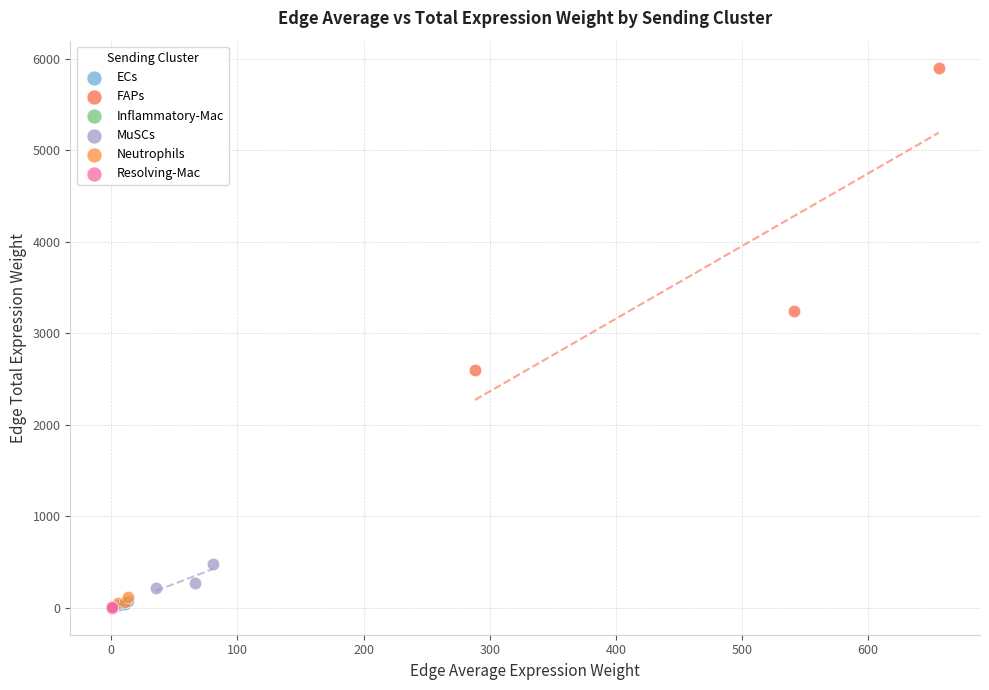

What are all the series names shown in the legend?

ECs, FAPs, Inflammatory-Mac, MuSCs, Neutrophils, Resolving-Mac